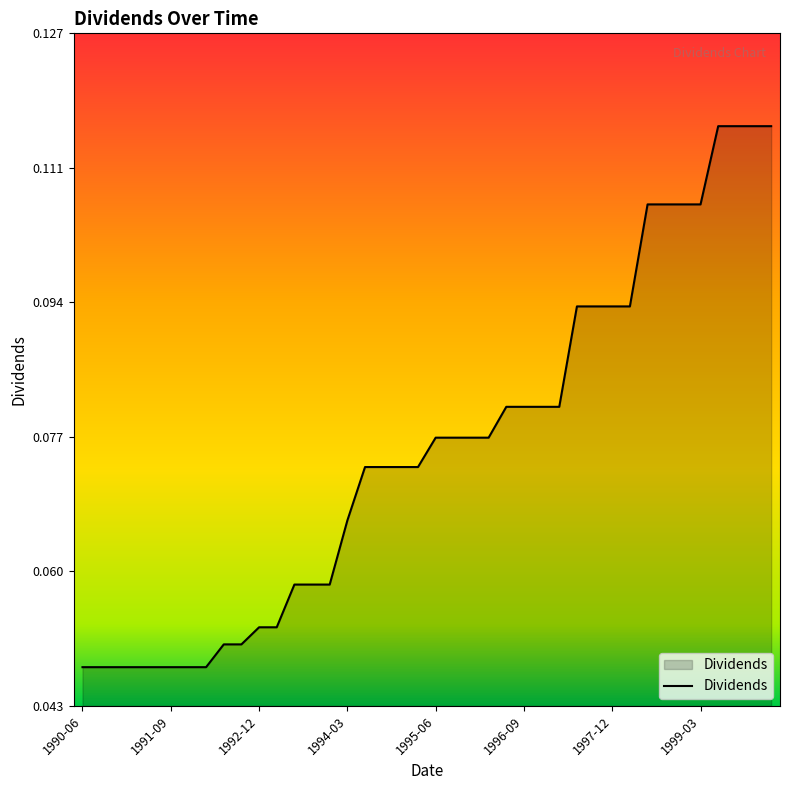

Reading left to right, transcribe all the data shown in this chart.

0.0	0.0	0.0	0.0	0.0	0.0	0.0	0.0	0.1	0.1	0.1	0.1	0.1	0.1	0.1	0.1	0.1	0.1	0.1	0.1	0.1	0.1	0.1	0.1	0.1	0.1	0.1	0.1	0.1	0.1	0.1	0.1	0.1	0.1	0.1	0.1	0.1	0.1	0.1	0.1